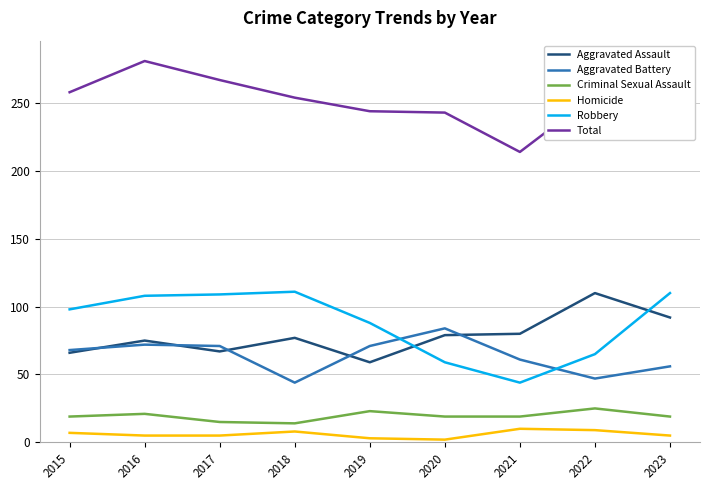

Between 2017 and 2023, which is larger?

2023